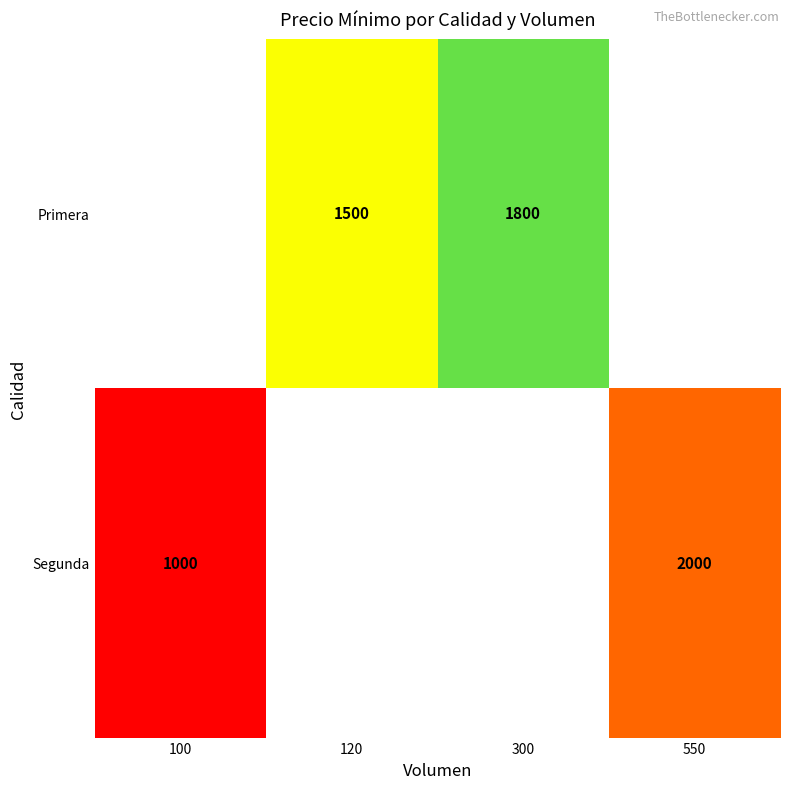

Between 120 and 100, which is larger?

100